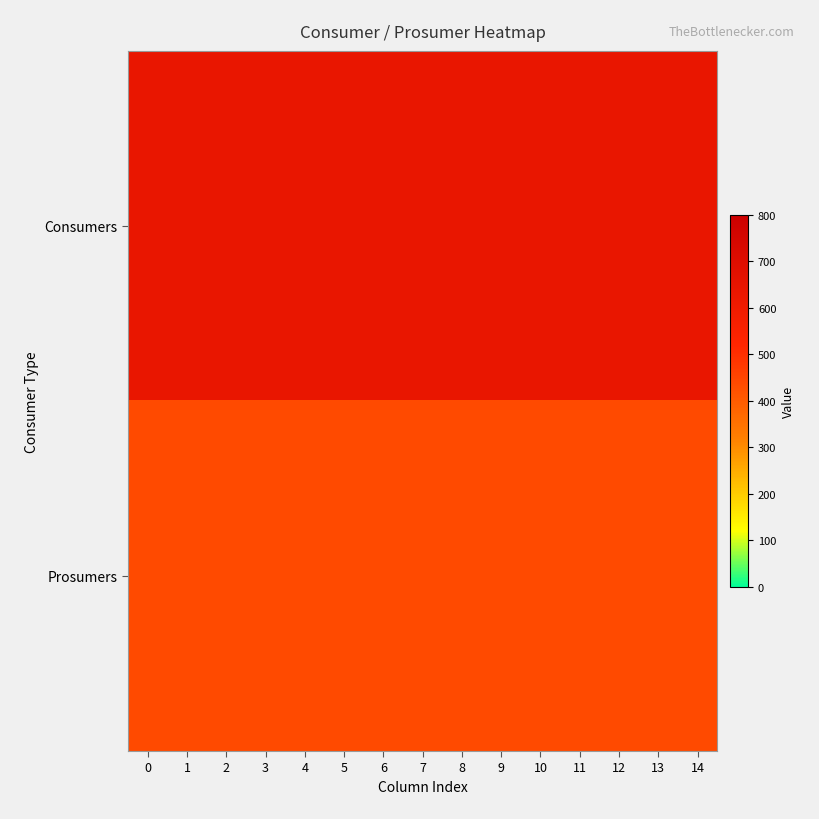

List the series in order of their overall mean, lowest first.

Prosumers, Consumers